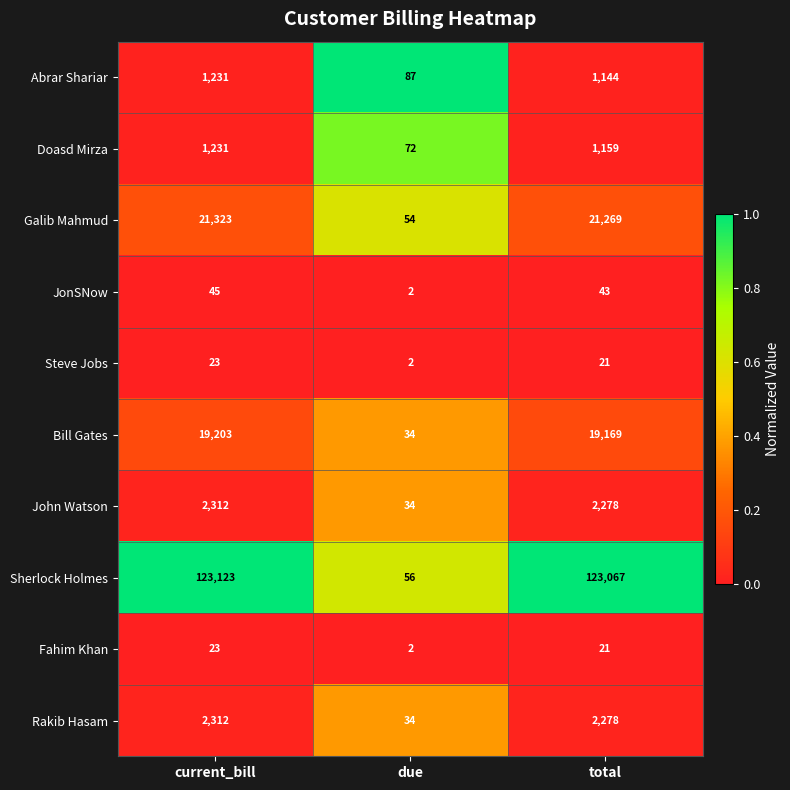

Which label corresponds to the smallest value in the chart?

due